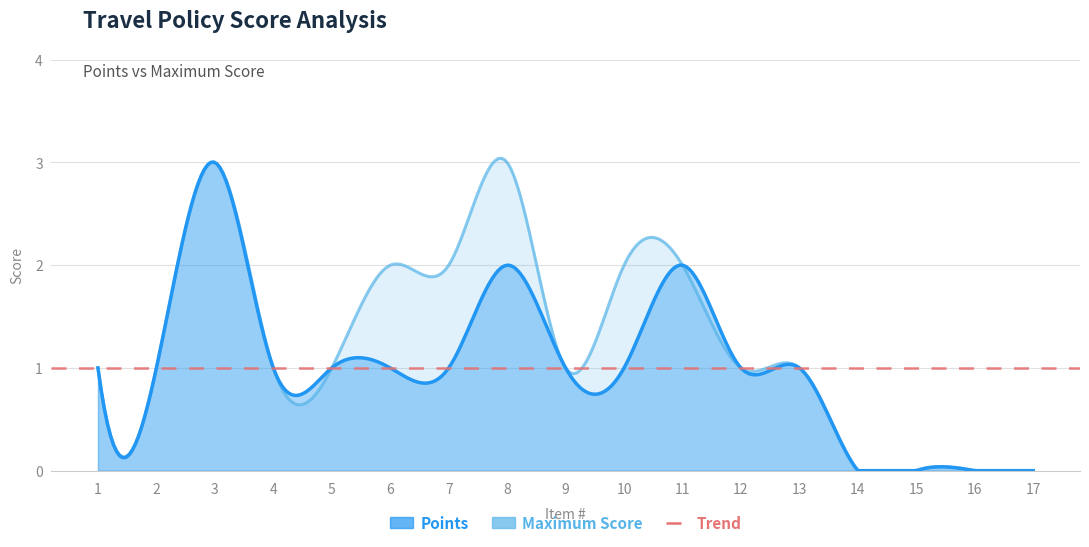

Reading left to right, what are all the values shown in this chart?

Points: 1	1	3	1	1	1	1	2	1	1	2	1	1	0	0	0	0
Maximum Score: 1	1	3	1	1	2	2	3	1	2	2	1	1	0	0	0	0